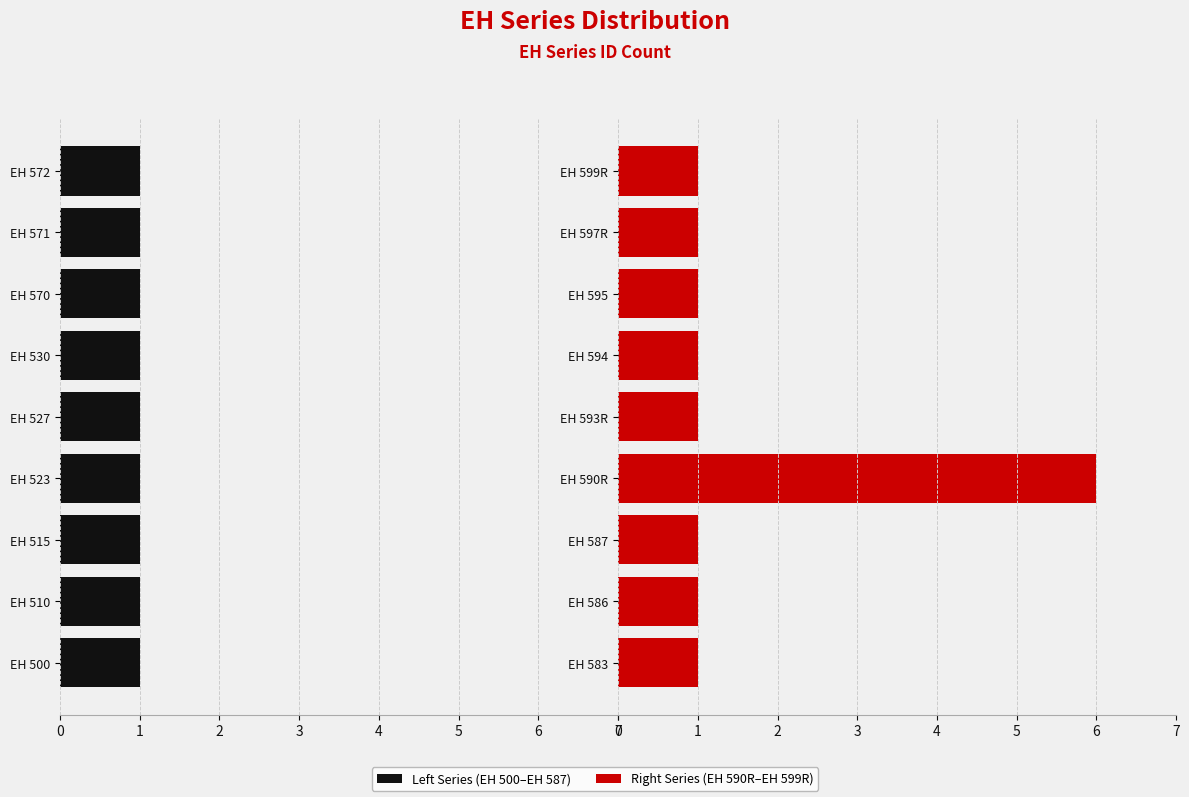

Are the bars horizontal?

Yes